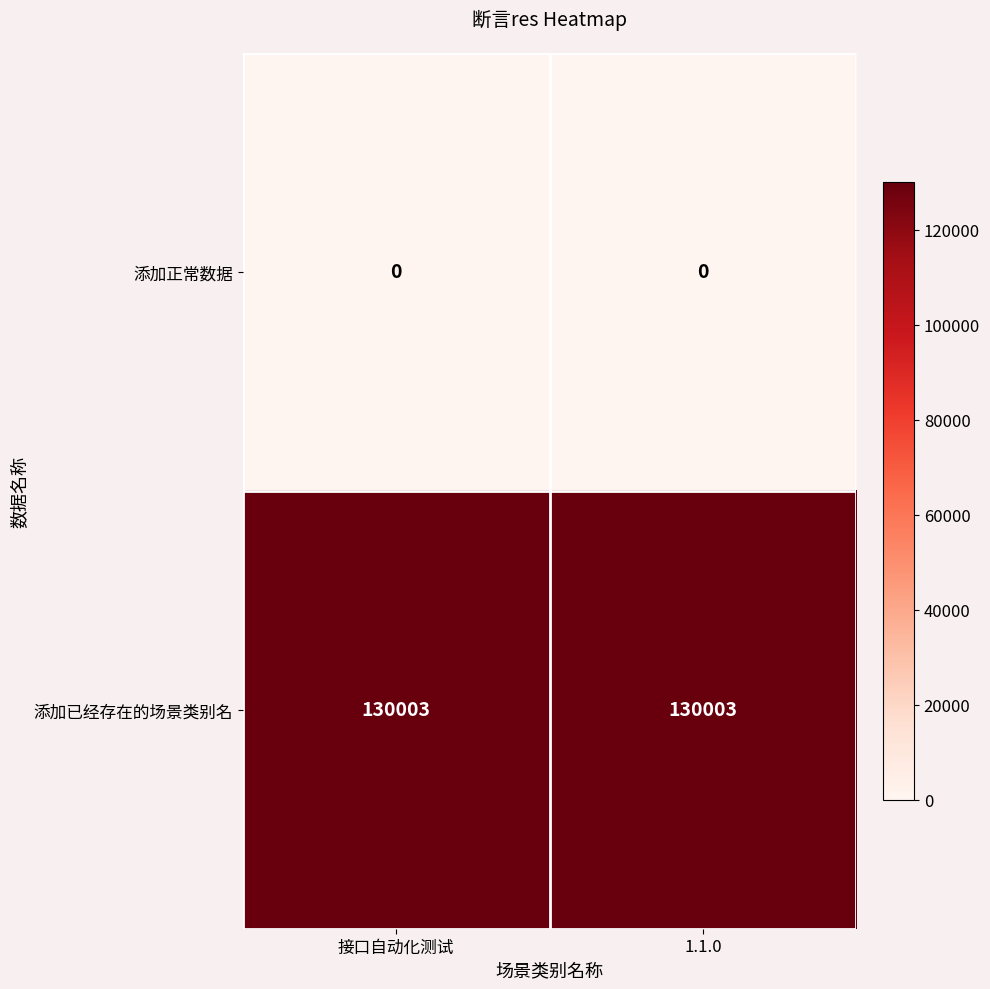

What is the greatest value displayed?

130003